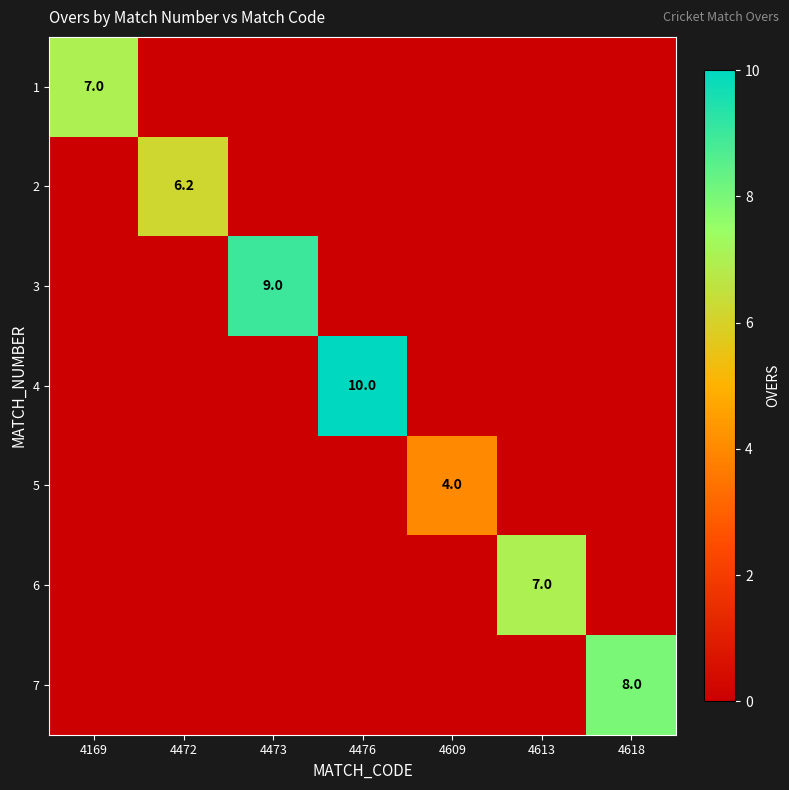

Is it true that 4 equals 15.9 at 4476?

False